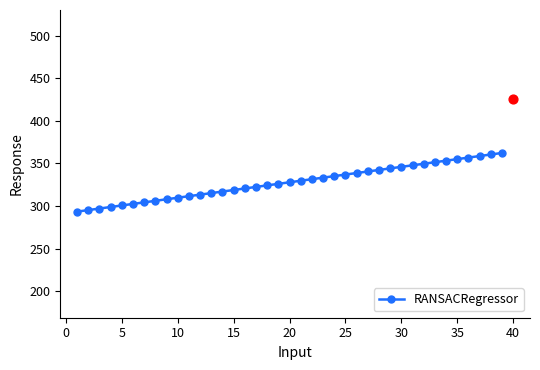

What is the minimum value for RANSACRegressor?

293.5